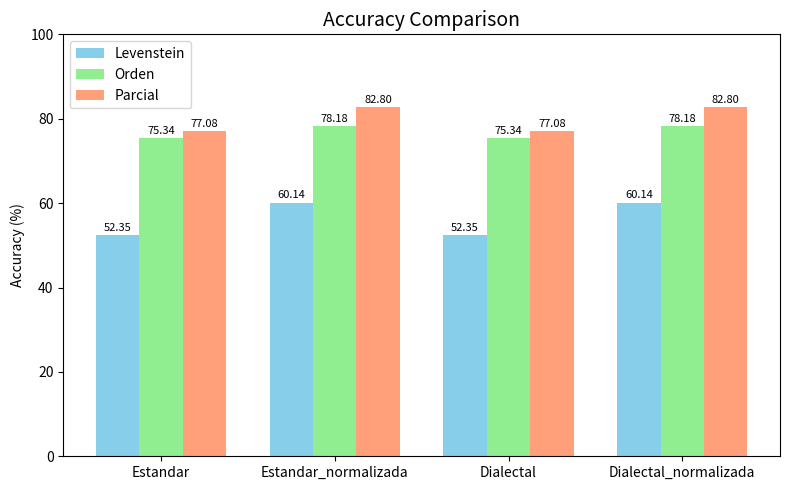

Reading left to right, transcribe all the data shown in this chart.

Levenstein: 52.4	60.1	52.4	60.1
Orden: 75.3	78.2	75.3	78.2
Parcial: 77.1	82.8	77.1	82.8